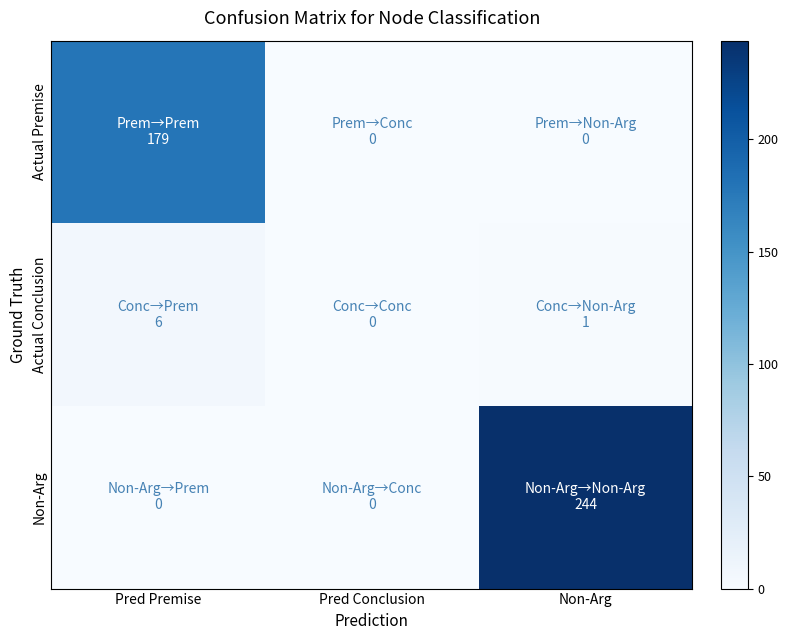

At which category is the sum across all series the highest?

Non-Arg